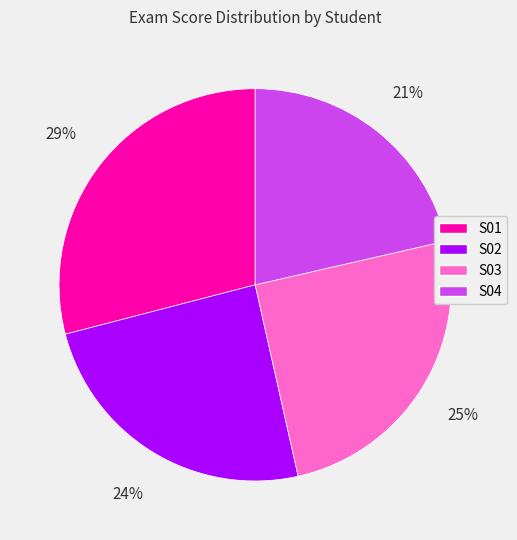

Is there any slice that represents more than half of the pie?

No